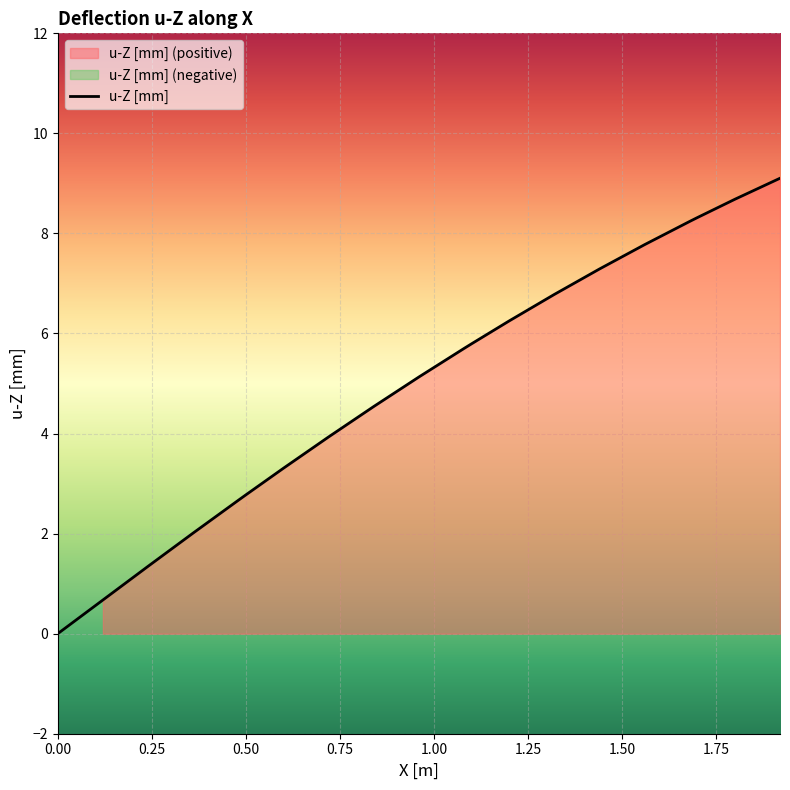

Does the chart display data point markers on the line(s)?

No